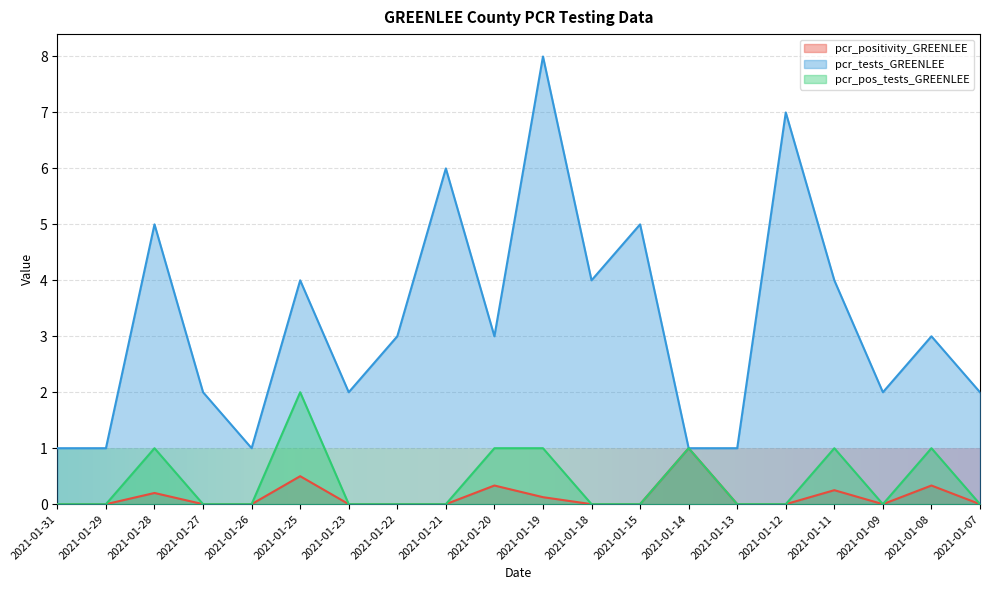

Reading left to right, transcribe all the data shown in this chart.

pcr_positivity_GREENLEE: 2021-01-31=0.0	2021-01-29=0.0	2021-01-28=0.2	2021-01-27=0.0	2021-01-26=0.0	2021-01-25=0.5	2021-01-23=0.0	2021-01-22=0.0	2021-01-21=0.0	2021-01-20=0.3	2021-01-19=0.1	2021-01-18=0.0	2021-01-15=0.0	2021-01-14=1.0	2021-01-13=0.0	2021-01-12=0.0	2021-01-11=0.2	2021-01-09=0.0	2021-01-08=0.3	2021-01-07=0.0
pcr_tests_GREENLEE: 2021-01-31=1.0	2021-01-29=1.0	2021-01-28=5.0	2021-01-27=2.0	2021-01-26=1.0	2021-01-25=4.0	2021-01-23=2.0	2021-01-22=3.0	2021-01-21=6.0	2021-01-20=3.0	2021-01-19=8.0	2021-01-18=4.0	2021-01-15=5.0	2021-01-14=1.0	2021-01-13=1.0	2021-01-12=7.0	2021-01-11=4.0	2021-01-09=2.0	2021-01-08=3.0	2021-01-07=2.0
pcr_pos_tests_GREENLEE: 2021-01-31=0.0	2021-01-29=0.0	2021-01-28=1.0	2021-01-27=0.0	2021-01-26=0.0	2021-01-25=2.0	2021-01-23=0.0	2021-01-22=0.0	2021-01-21=0.0	2021-01-20=1.0	2021-01-19=1.0	2021-01-18=0.0	2021-01-15=0.0	2021-01-14=1.0	2021-01-13=0.0	2021-01-12=0.0	2021-01-11=1.0	2021-01-09=0.0	2021-01-08=1.0	2021-01-07=0.0